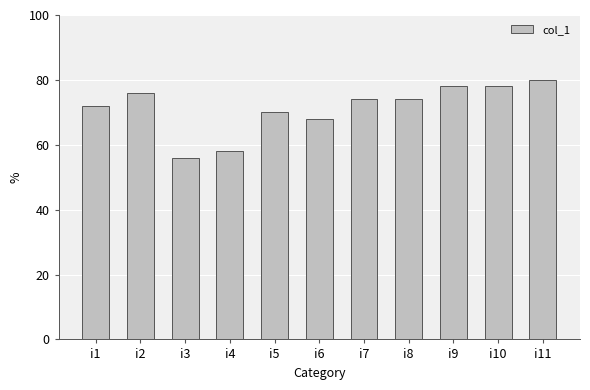

What is the ratio of the value at i3 to the value at i10?

0.7